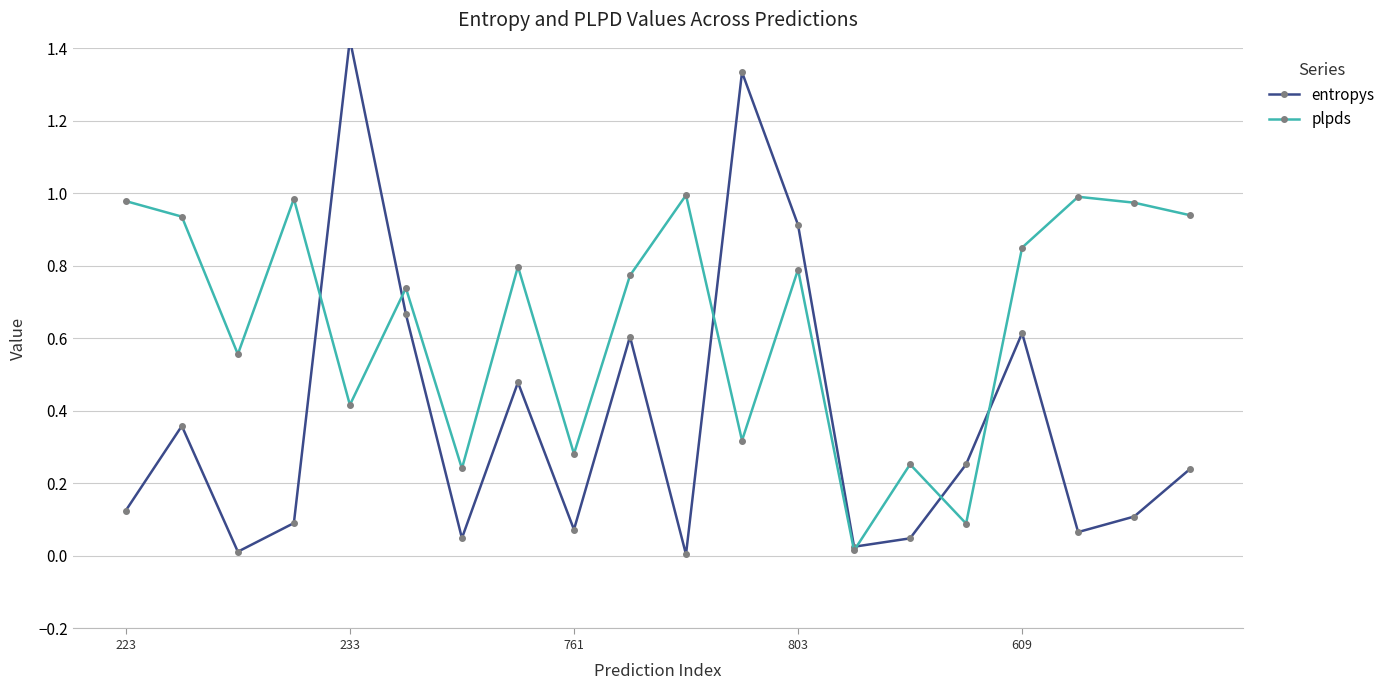

True or false: plpds has a value of 0.1 at 761.

False